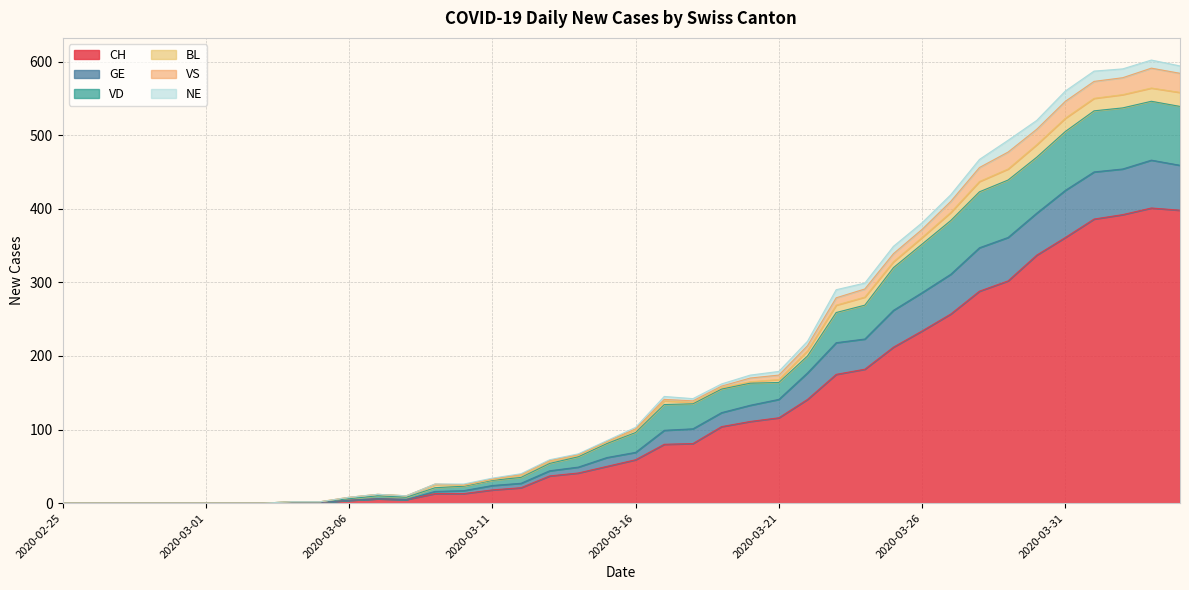

How many data points in CH are above 59?

19